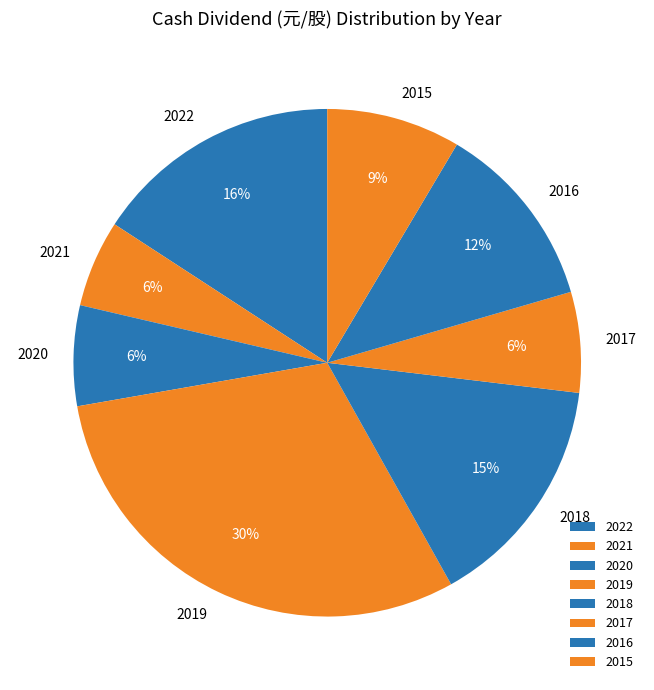

Count the number of slices in the pie.

8